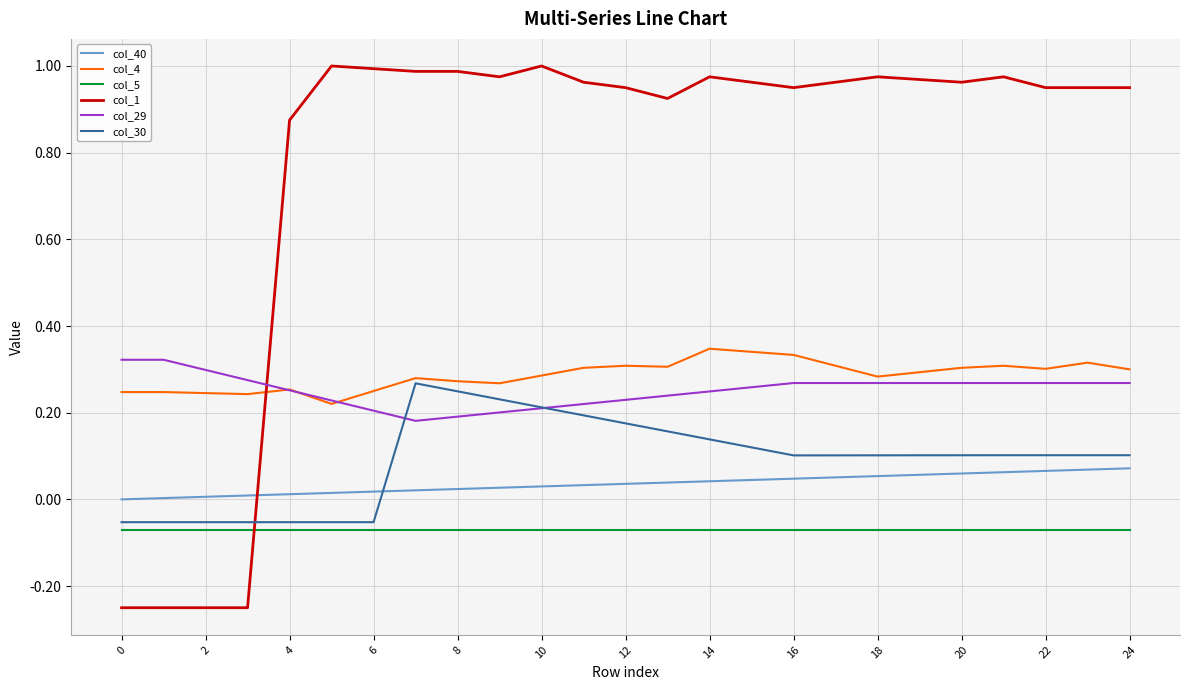

What are all the series names shown in the legend?

col_40, col_4, col_5, col_1, col_29, col_30